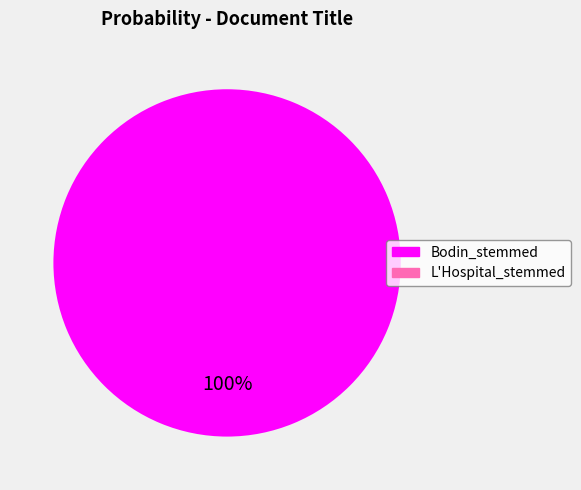

Does any single category account for the majority?

Yes